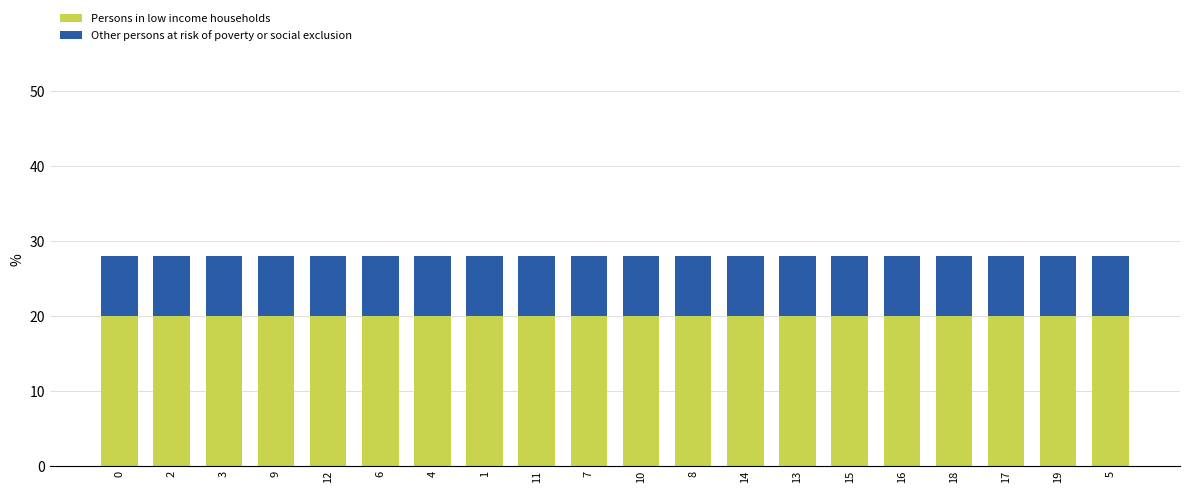

The Persons in low income households series shows 20.0 at 0. True or false?

True